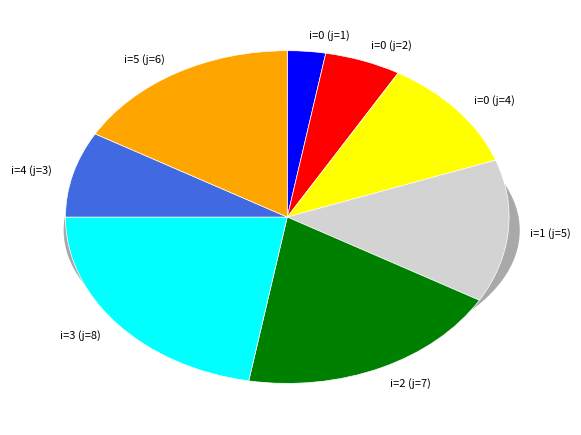

Which slice is the smallest?

i=0 (j=1)